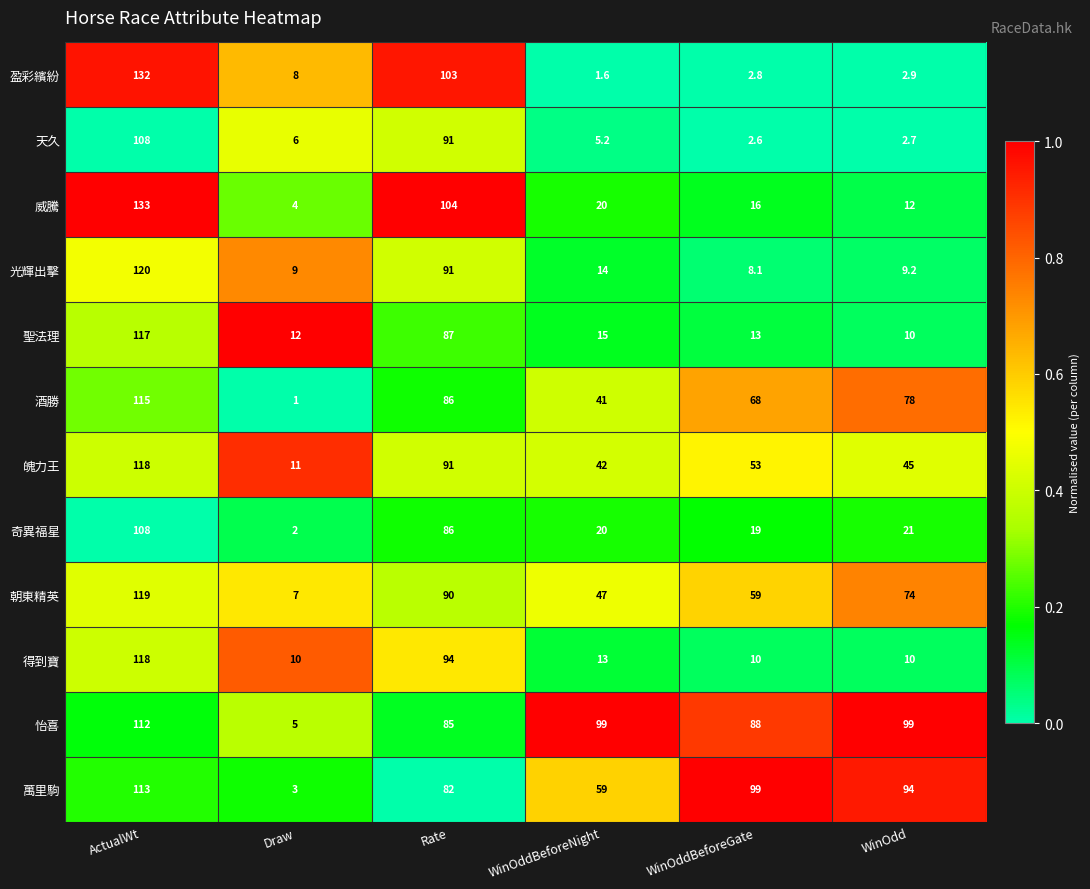

What is the average value of the 萬里駒 series?

75.0